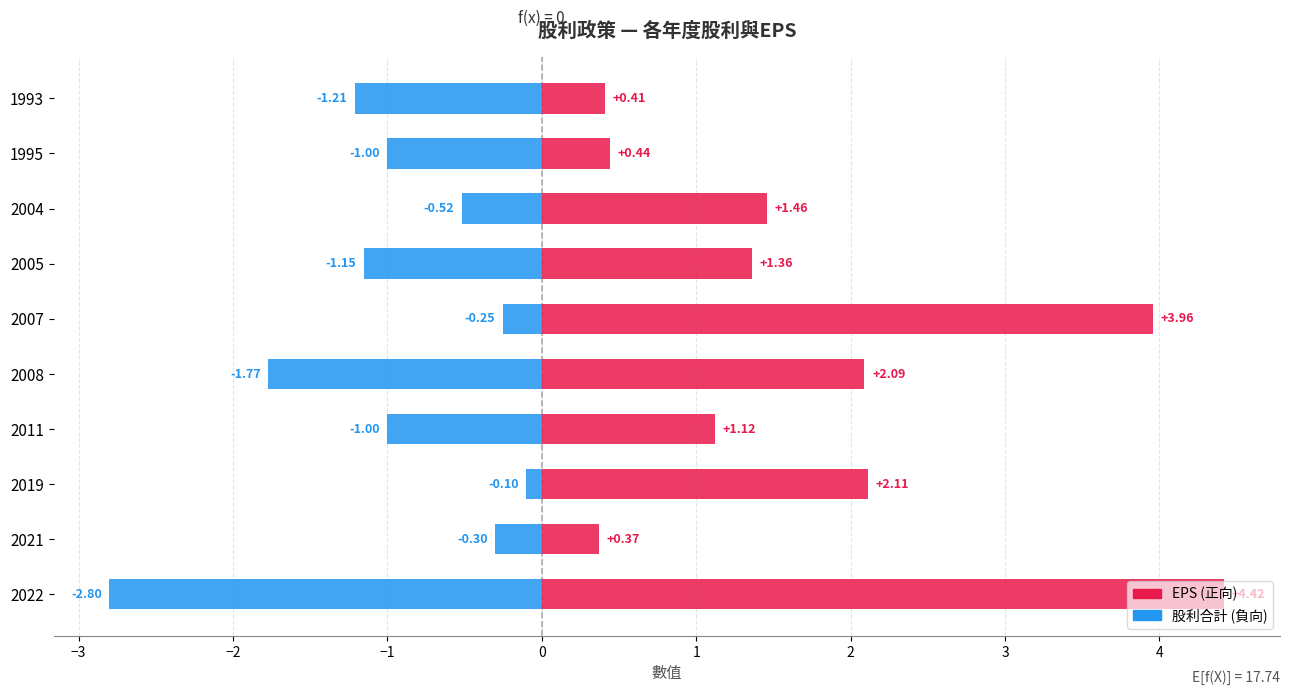

What is the sum of all EPS values?

17.7